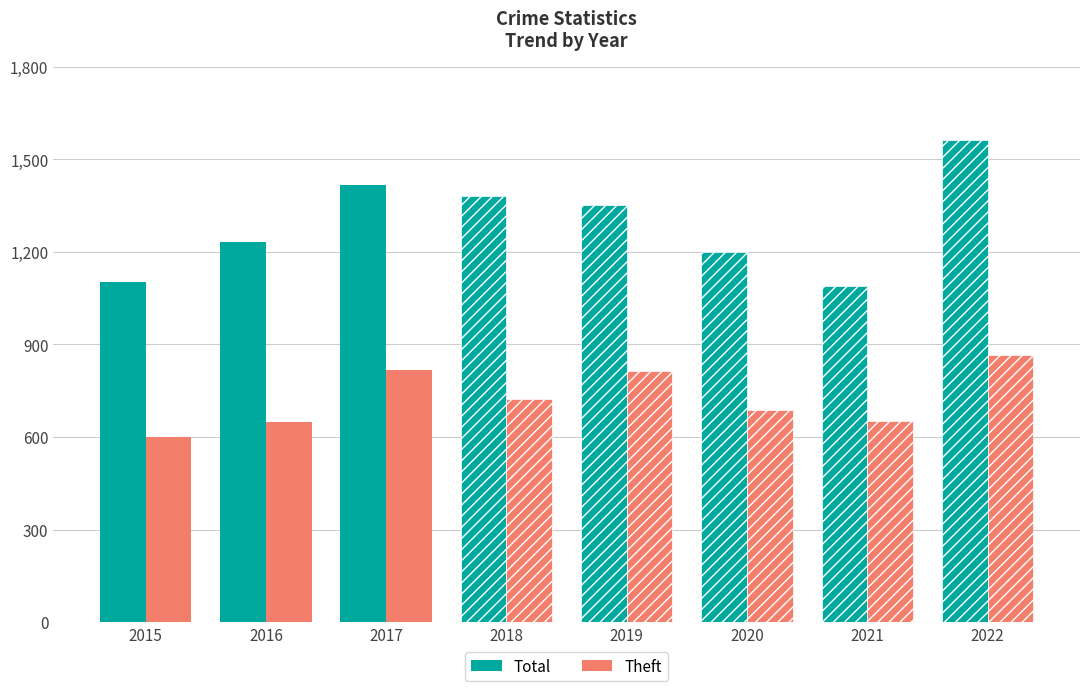

What are all the series names shown in the legend?

Total, Theft